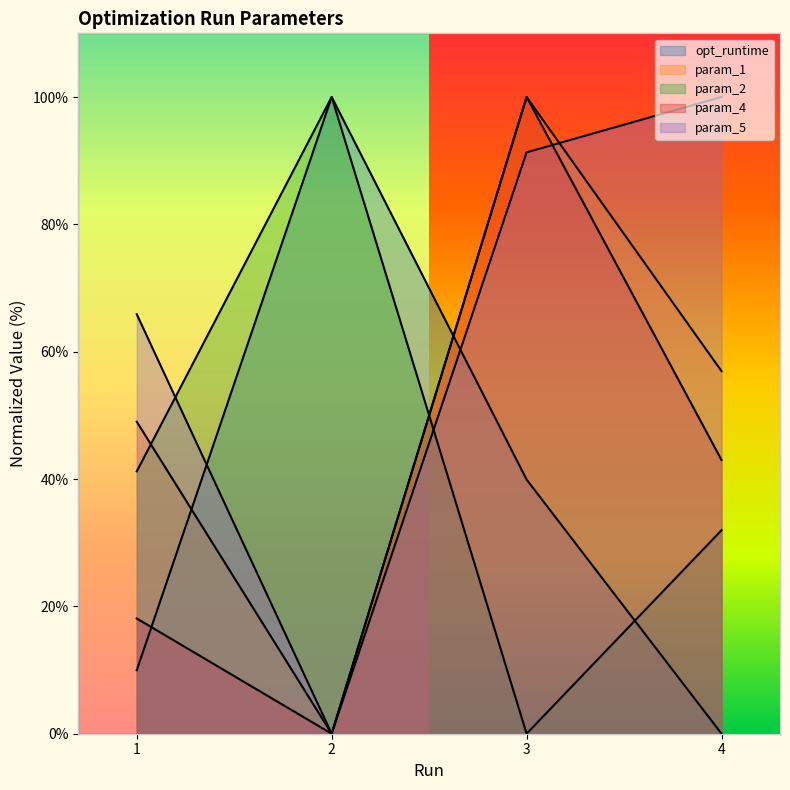

Reading left to right, extract all data points from this chart.

opt_runtime: 10.0	100.0	39.9	0.0
param_1: 49.0	0.0	100.0	56.9
param_2: 41.2	100.0	0.0	32.0
param_4: 18.1	0.0	100.0	43.0
param_5: 65.9	0.0	91.3	100.0